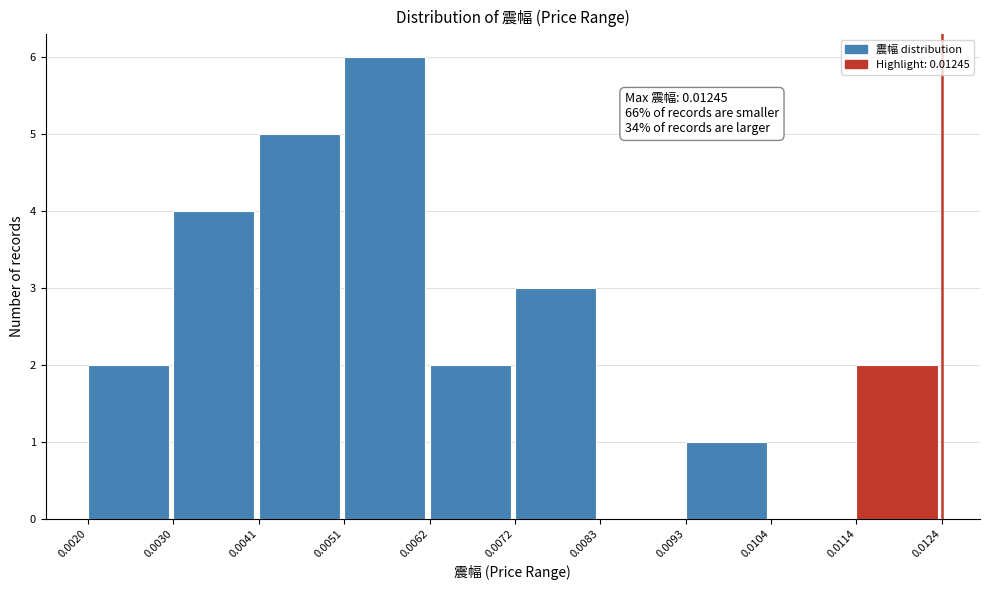

Which range on the x-axis has the tallest bar?

0.0051 to 0.0062